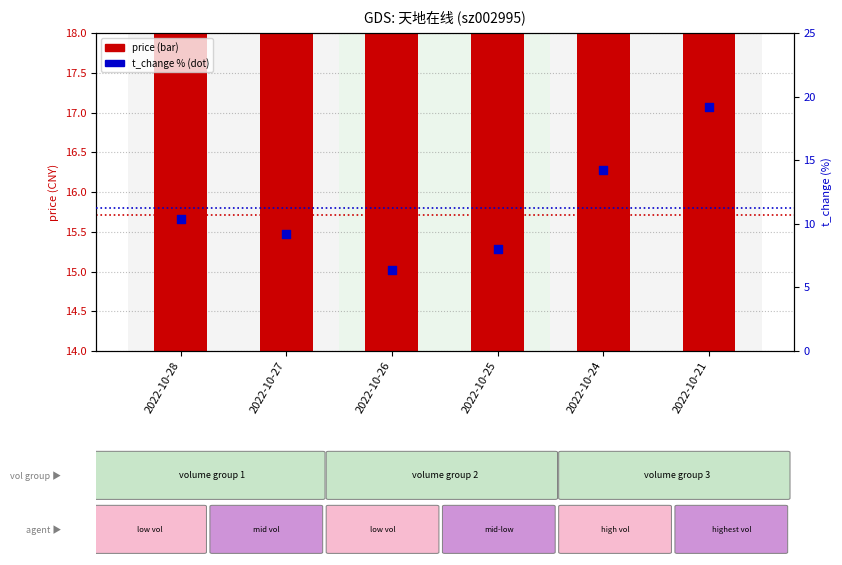

At which category is the sum across all series the highest?

2022-10-21